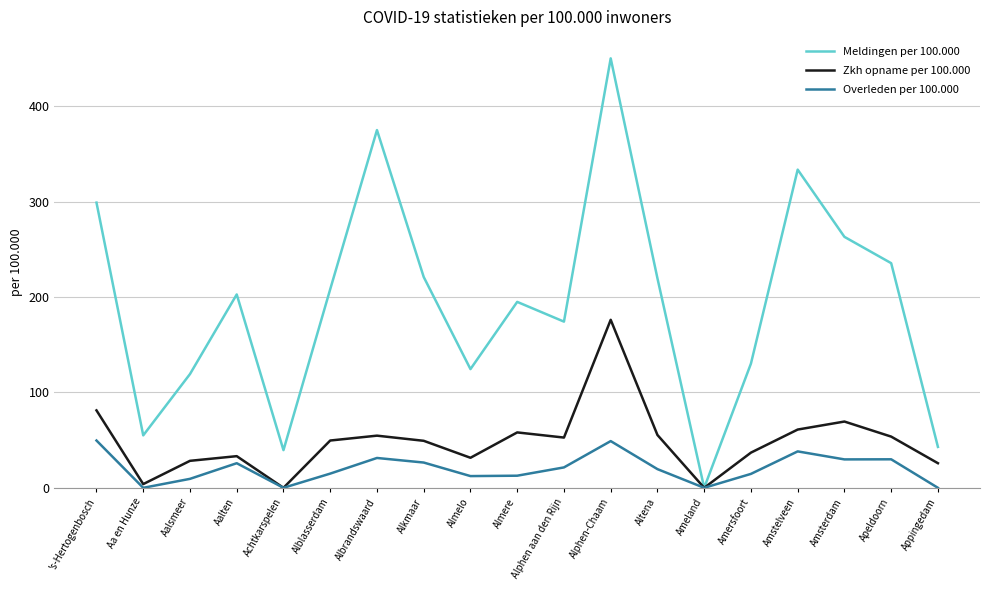

Is it true that Zkh opname per 100.000 equals 3.9 at Aa en Hunze?

True